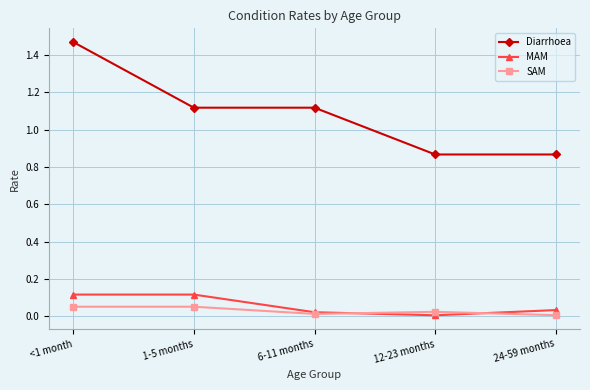

In MAM, how many points are lower than both neighbors (excluding endpoints)?

1